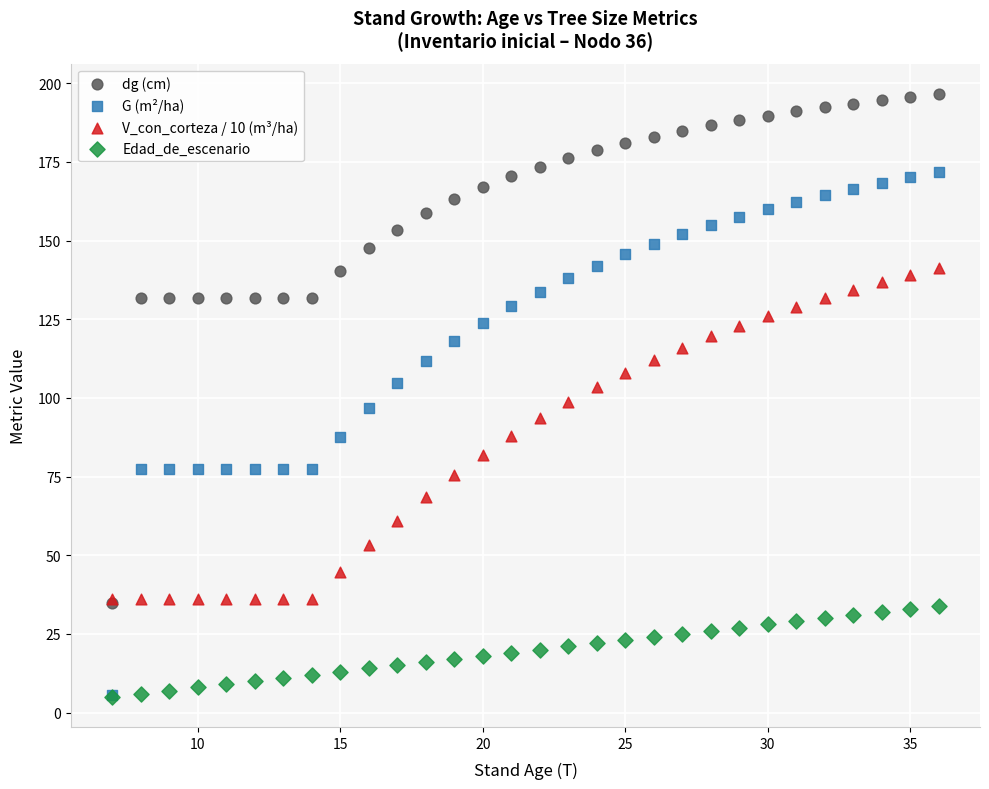

What are all the series names shown in the legend?

dg (cm), G (m²/ha), V_con_corteza / 10 (m³/ha), Edad_de_escenario